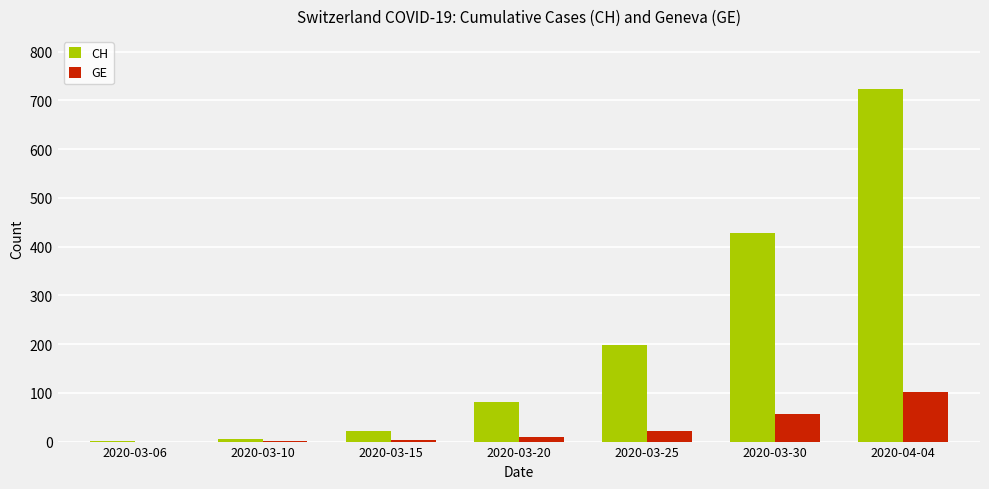

The GE series shows 22 at 2020-03-25. True or false?

True